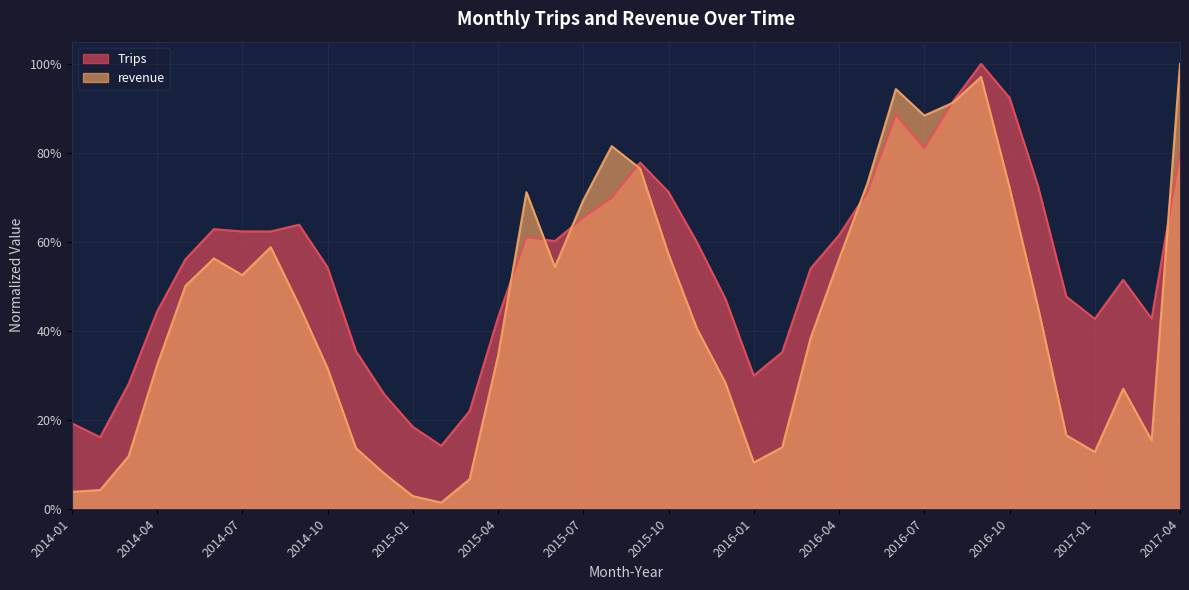

What are all the series names shown in the legend?

Trips, revenue